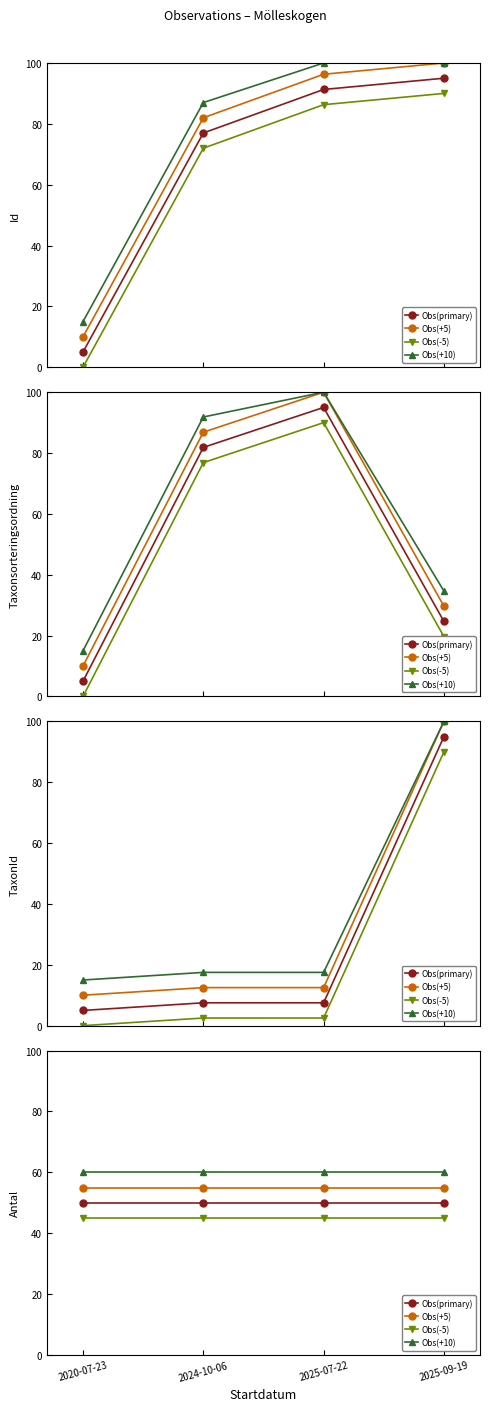

Read the Obs(+5) value at 2025-09-19.

55